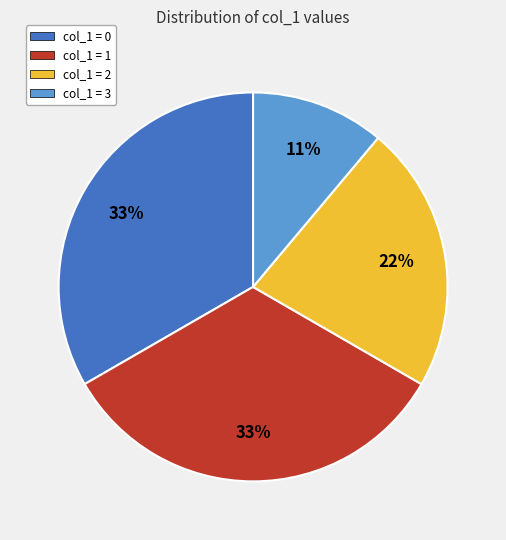

Approximately how many times larger is the value at col_1 = 3 compared to col_1 = 2?

0.5